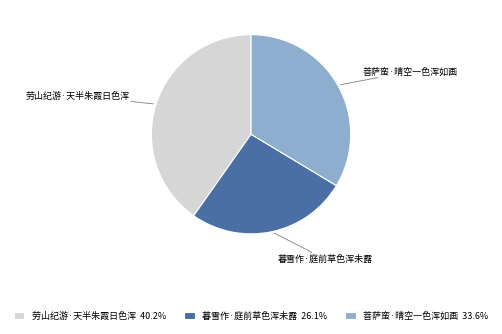

Between 劳山纪游·天半朱霞日色浑 and 菩萨蛮·晴空一色浑如画, which is larger?

劳山纪游·天半朱霞日色浑